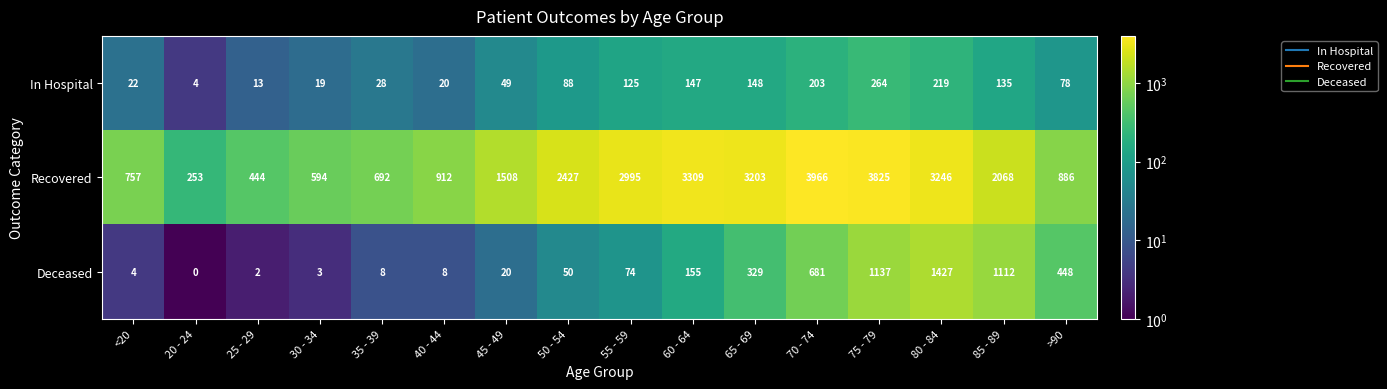

What is the sum of the Recovered values at 65 - 69 and 45 - 49?

4711